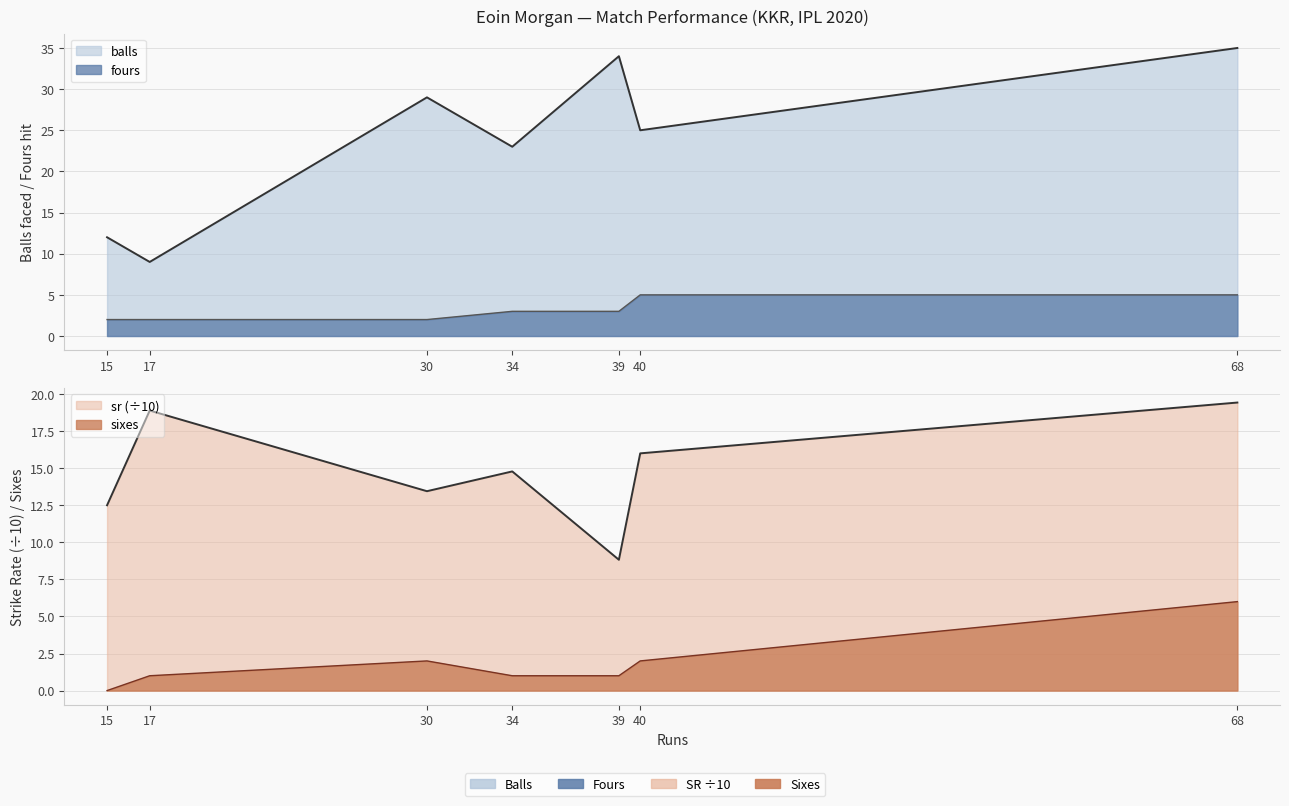

How many lines are shown in the chart?

4